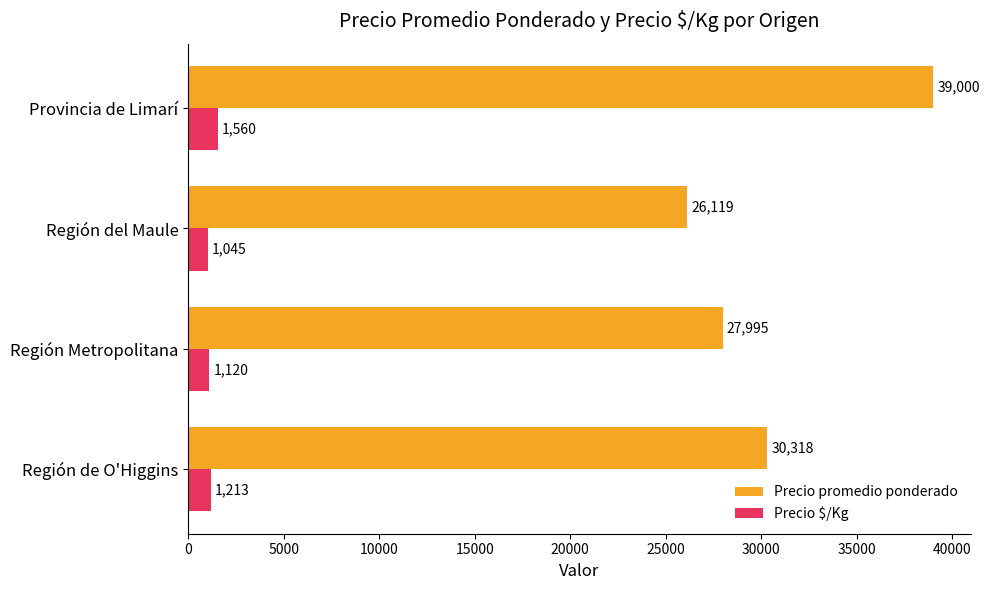

True or false: Precio promedio ponderado has a value of 41099 at Región de O'Higgins.

False